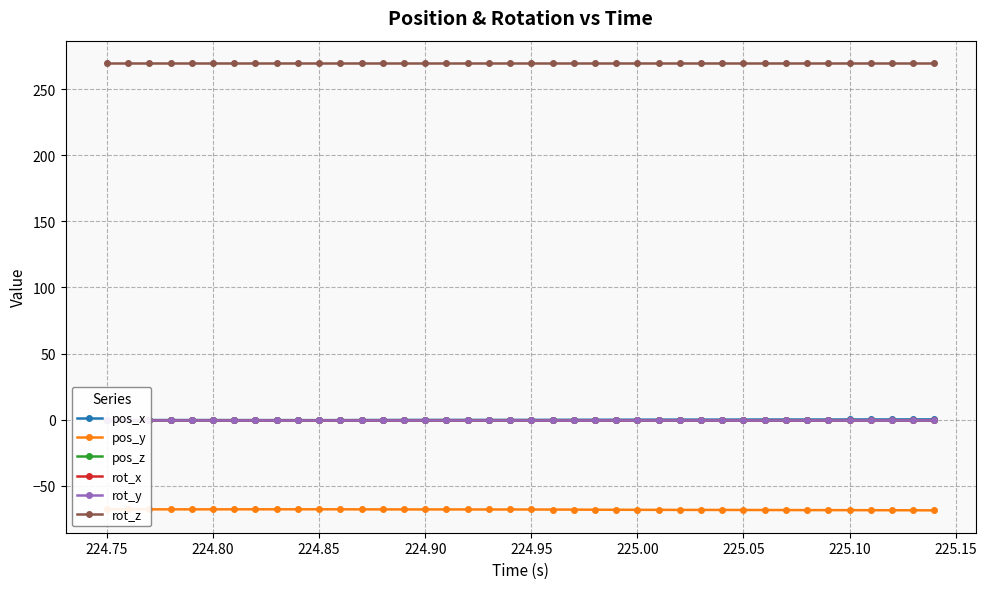

True or false: rot_z and pos_y intersect in this chart.

False